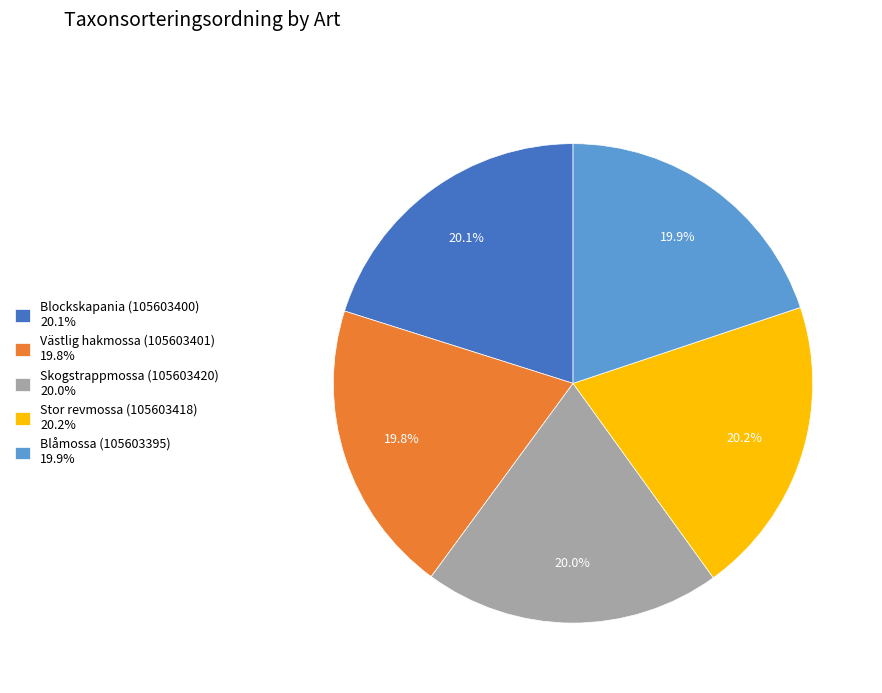

Does Stor revmossa (105603418) represent more than half of the total?

No